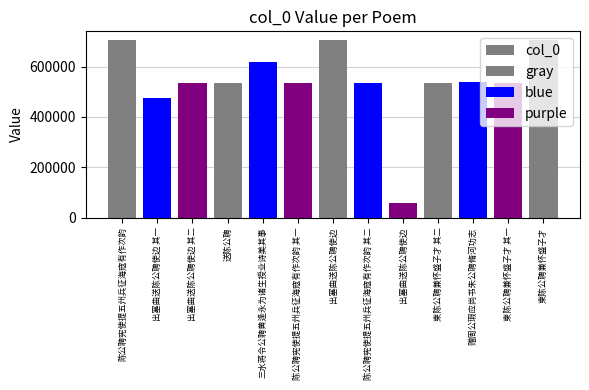

What is the maximum value shown in the chart?

704378